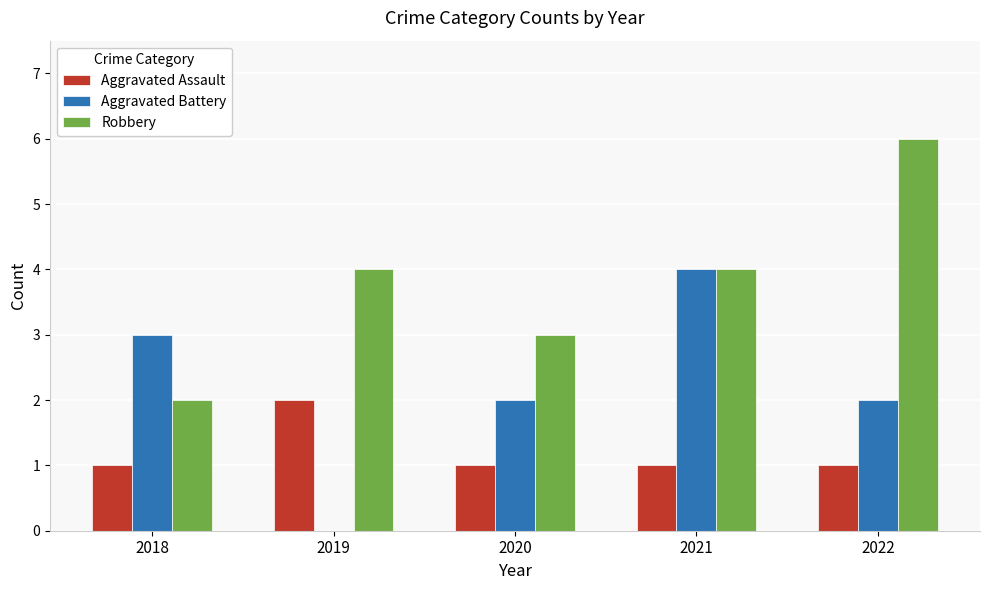

How many data points does each series have?

5